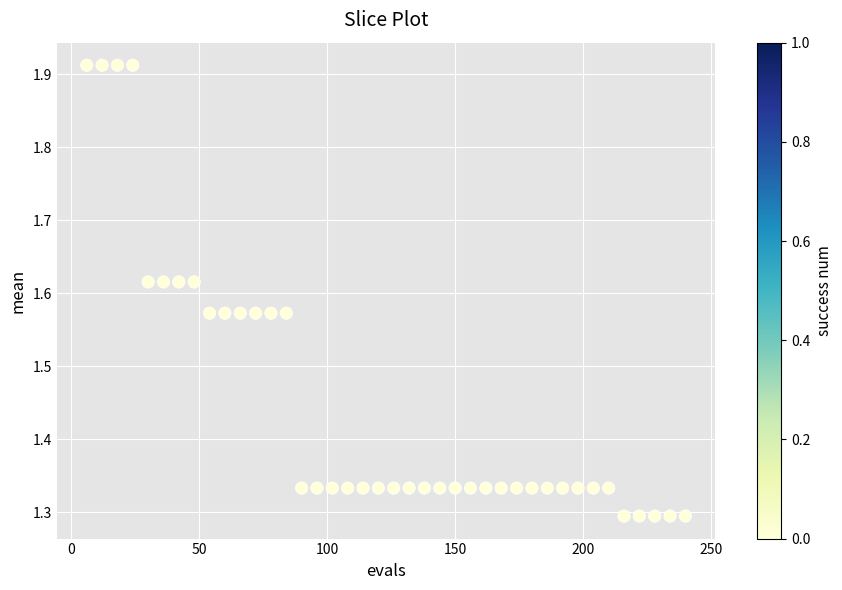

What is the range of X values (max minus min)?

234.0